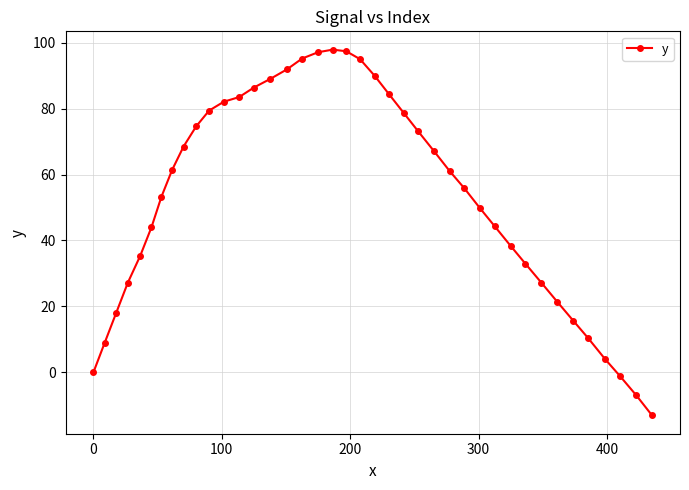

What is the smallest value displayed?

-13.1